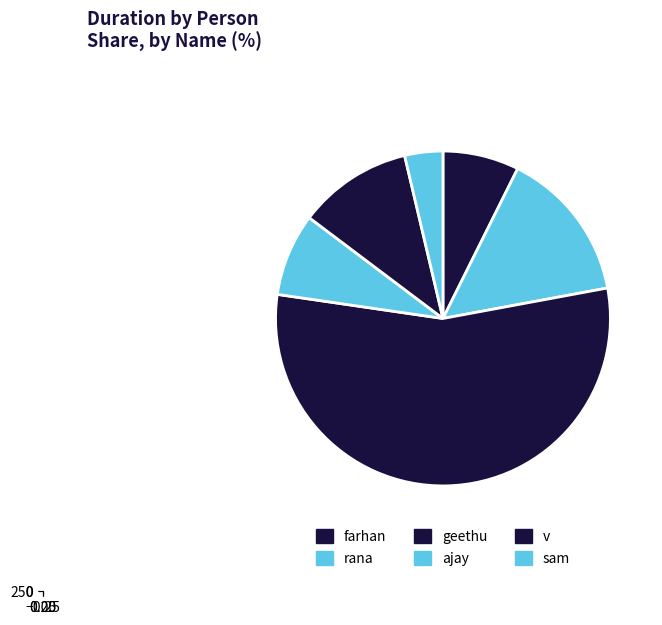

What percentage do farhan and geethu together represent?

62.6%